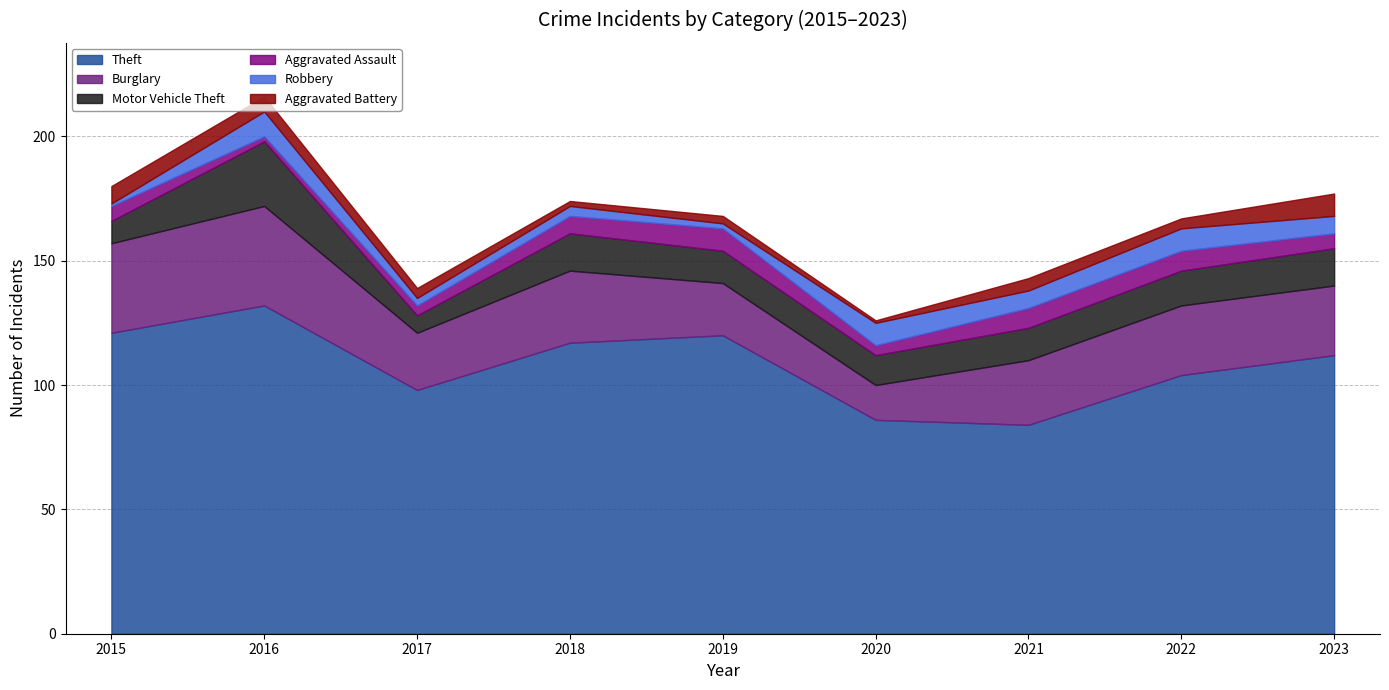

List the labels in order of Aggravated Battery value, smallest first.

2020, 2018, 2019, 2017, 2022, 2021, 2016, 2015, 2023